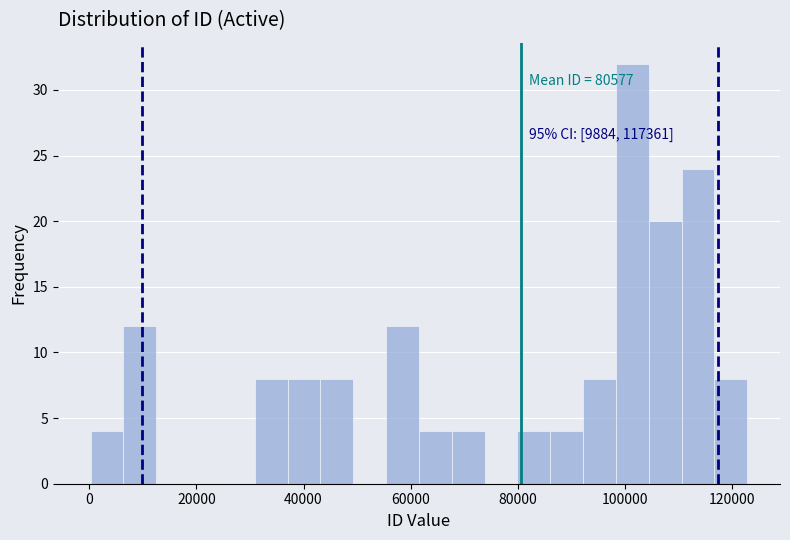

Read against the x-axis, roughly where is the centre of the tallest bar?

102000